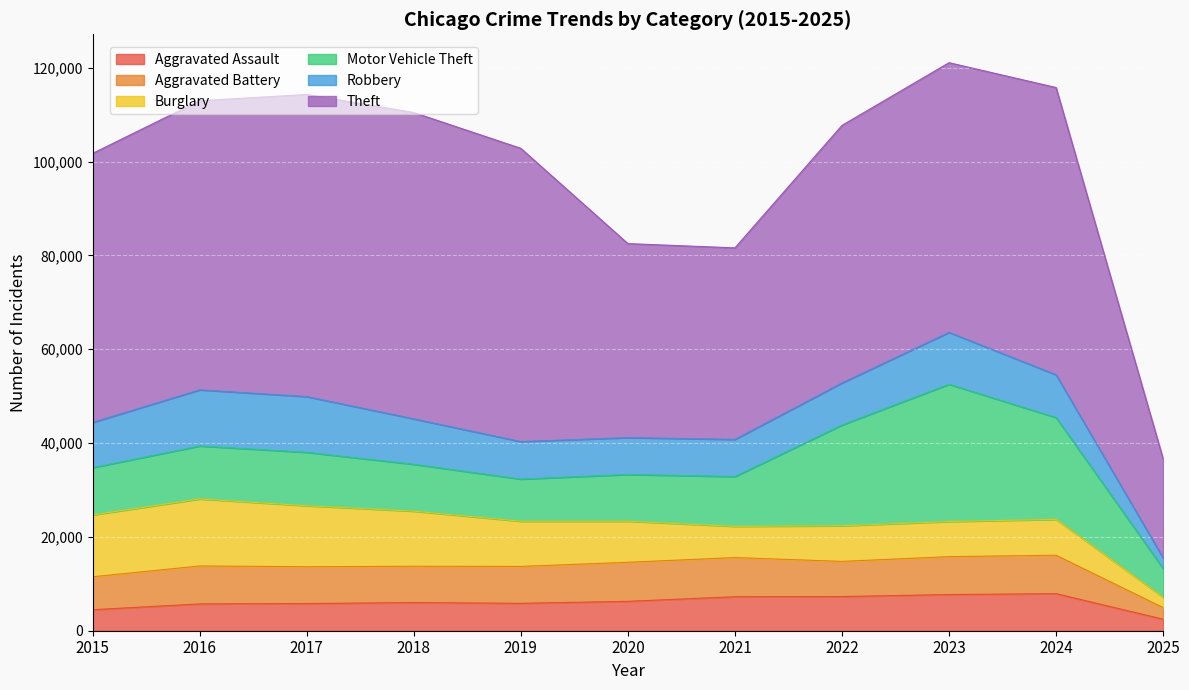

At how many categories does at least one series exceed 51174?

8